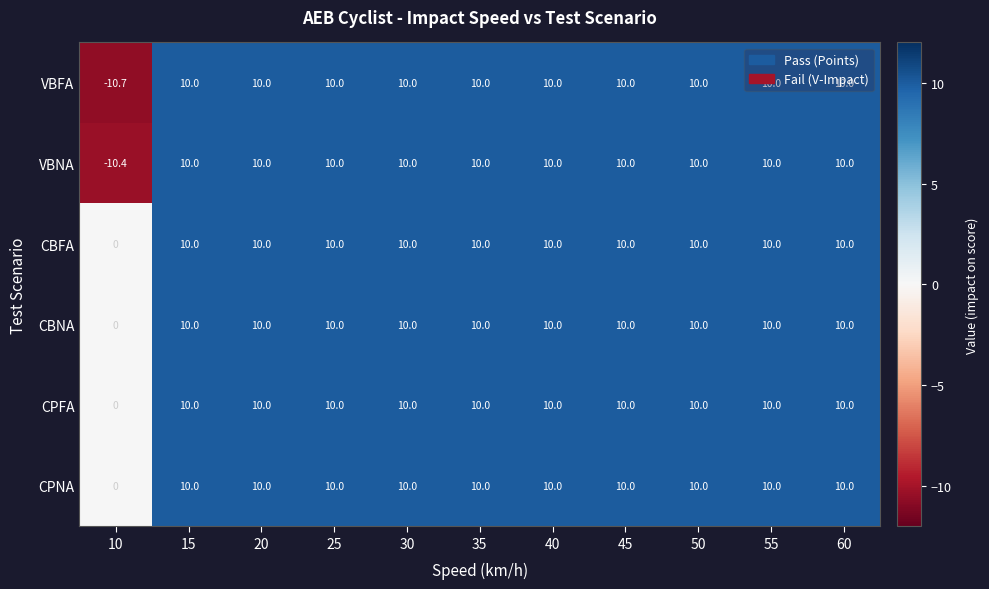

At which category does the chart reach its minimum across all series?

10